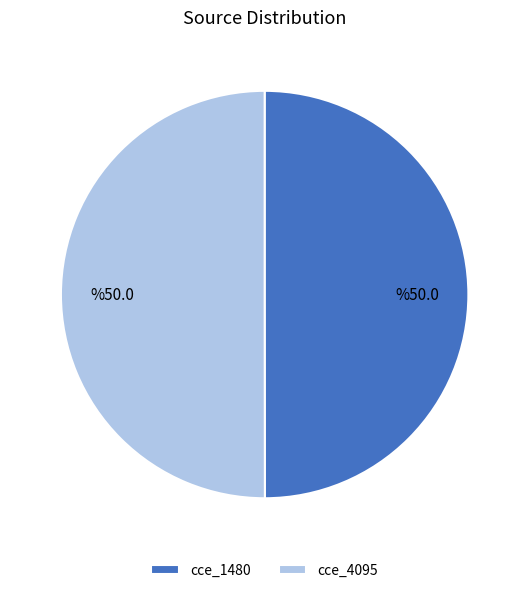

Is it true that cce_4095 is 50% of the pie?

True